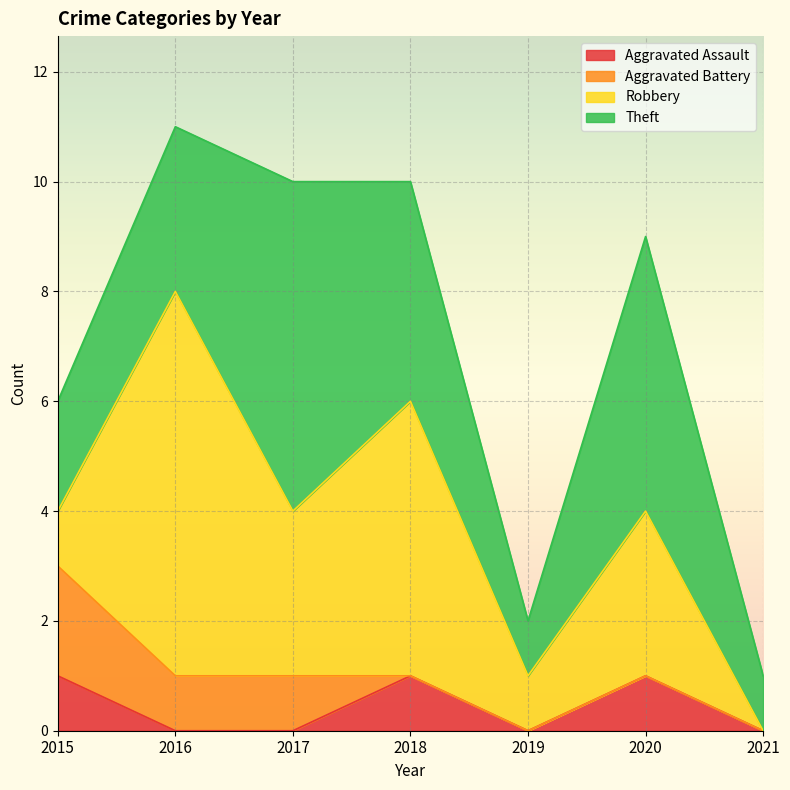

At which label does Aggravated Battery reach its minimum?

2018